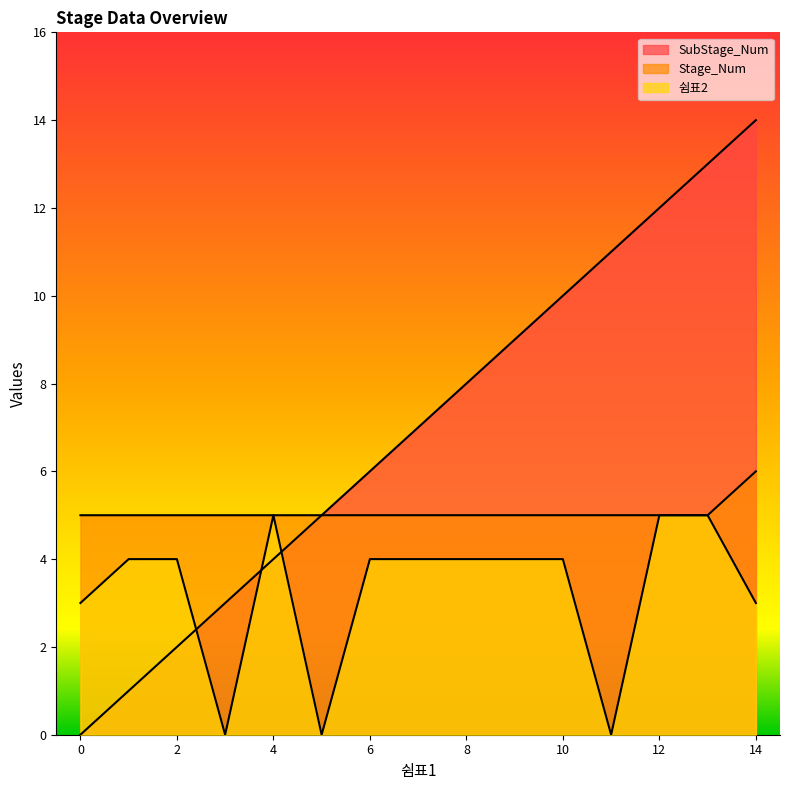

Reading left to right, extract all data points from this chart.

SubStage_Num: 0=0	1=1	2=2	3=3	4=4	5=5	6=6	7=7	8=8	9=9	10=10	11=11	12=12	13=13	14=14
Stage_Num: 0=5	1=5	2=5	3=5	4=5	5=5	6=5	7=5	8=5	9=5	10=5	11=5	12=5	13=5	14=6
쉼표2: 0=3	1=4	2=4	3=0	4=5	5=0	6=4	7=4	8=4	9=4	10=4	11=0	12=5	13=5	14=3